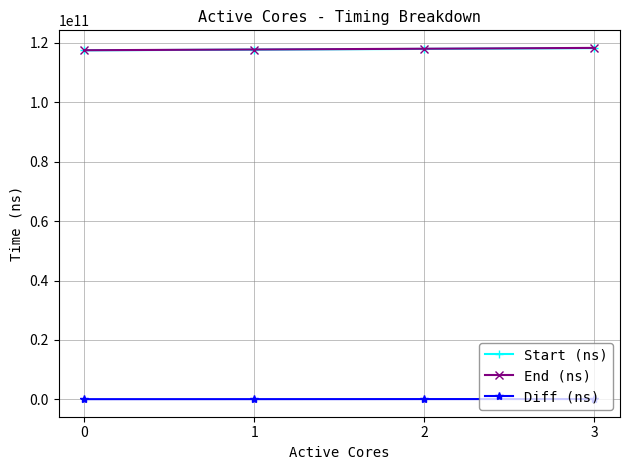

What is the approximate value of Diff (ns) at 3?

72441918